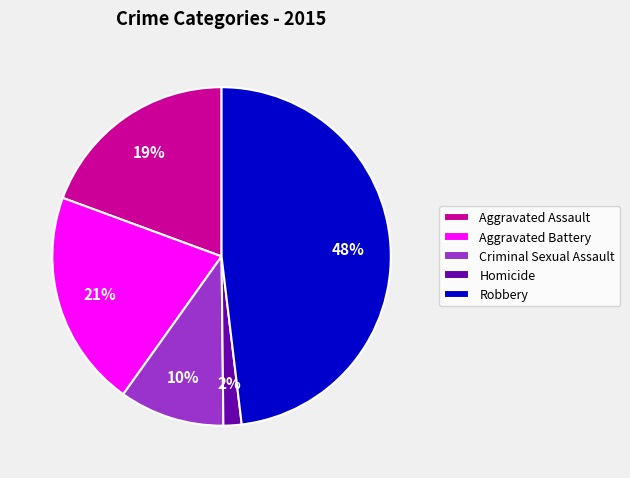

To the nearest percent, what percentage of the pie is Aggravated Battery?

21%